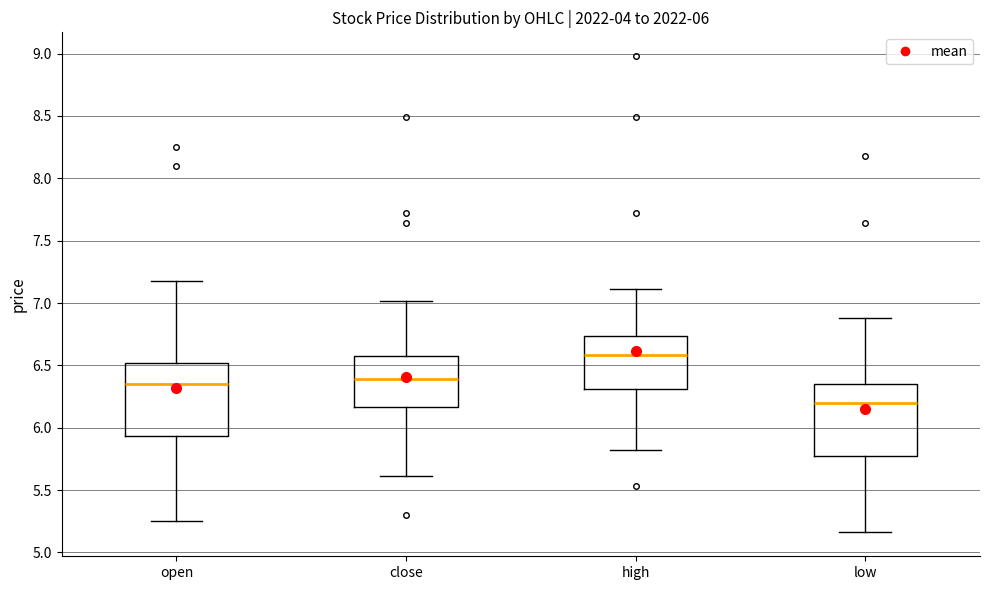

Which box has the highest median line?

high